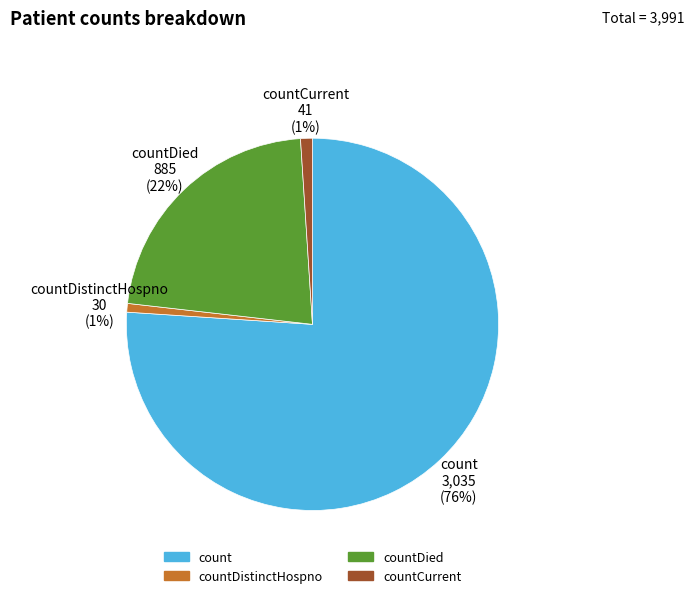

Which category has the biggest portion of the pie?

count